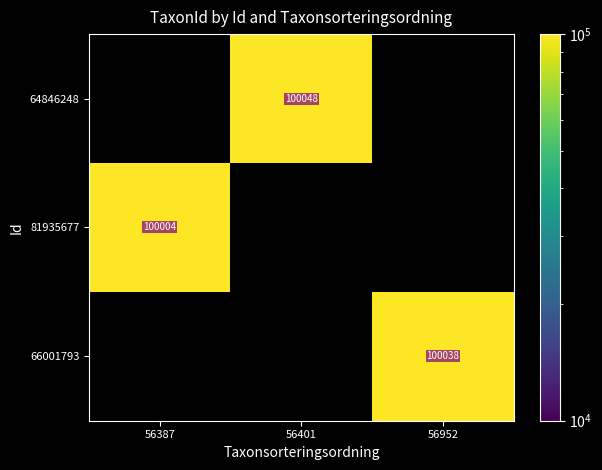

True or false: 66001793 has a value of 151555 at 56952.

False